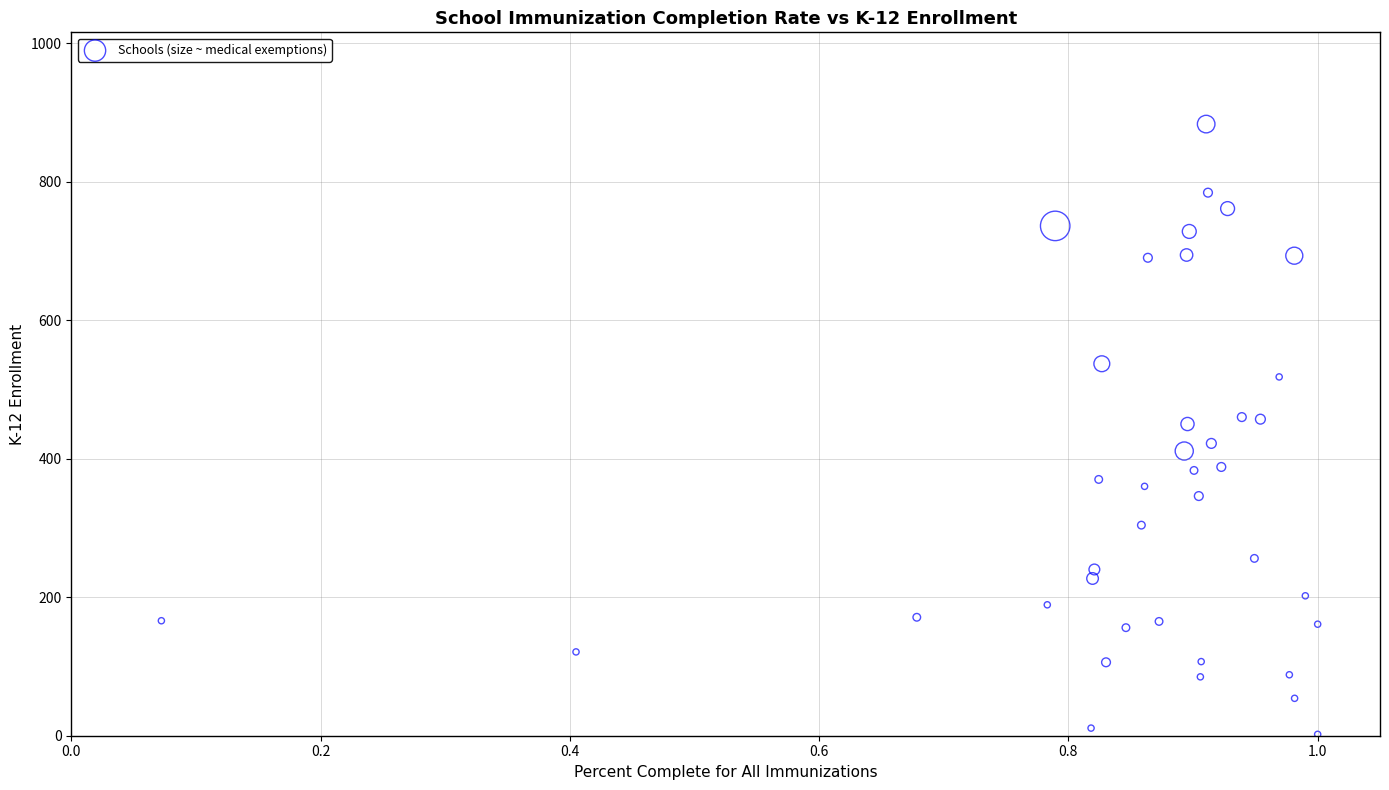

What is the range of Y values (max minus min)?

881